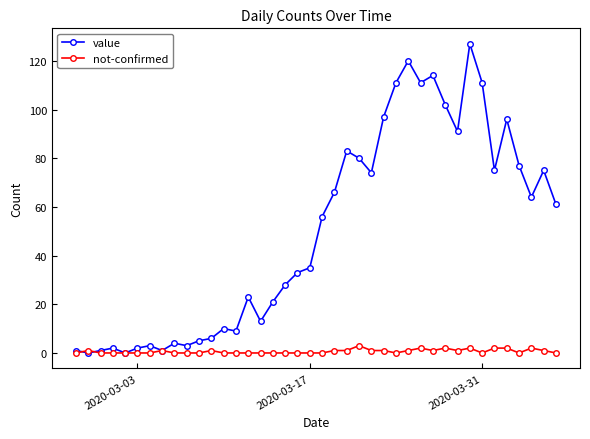

Which series has the widest spread of values?

value